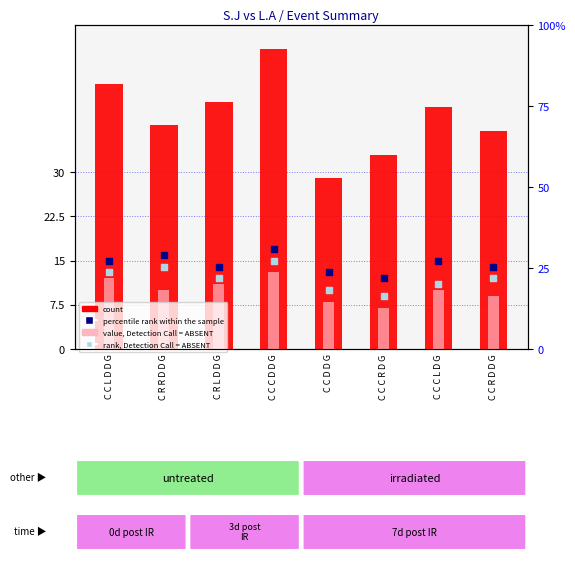

At which category is the sum across all series the highest?

C C C D D G